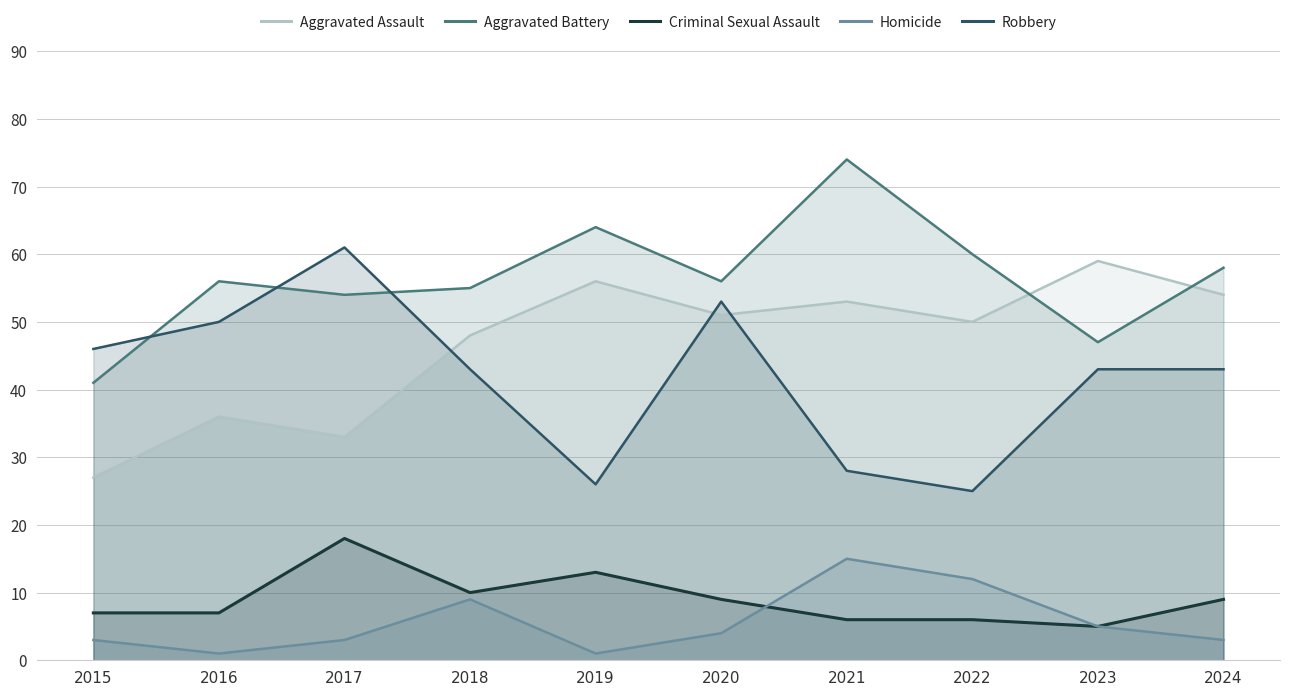

True or false: Criminal Sexual Assault and Homicide intersect in this chart.

True